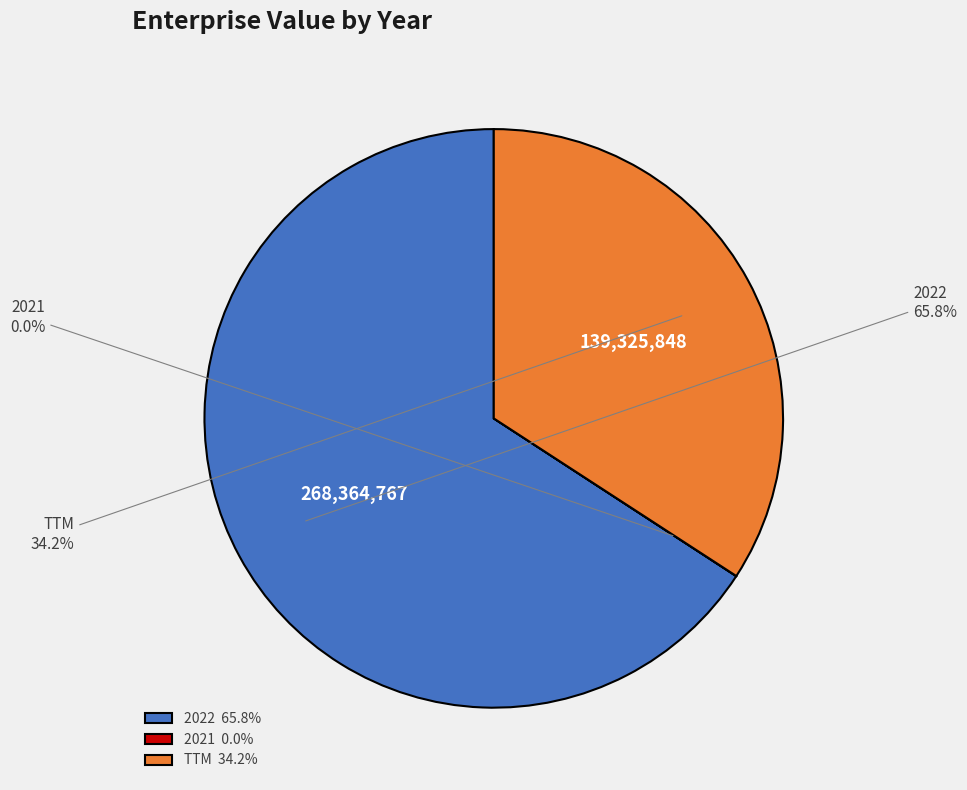

What percentage is NOT represented by 2022?

34.2%